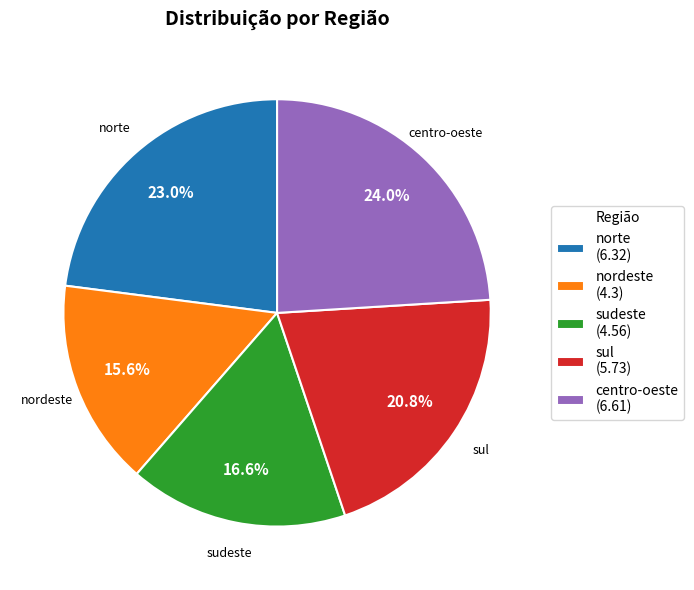

Combined, what portion of the pie is centro-oeste and nordeste?

39.6%